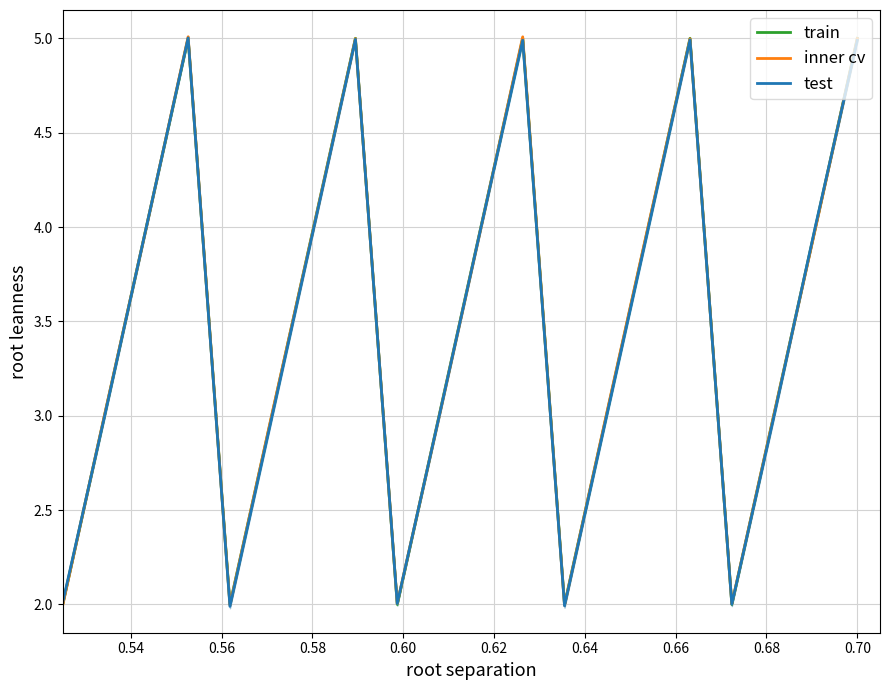

What is the sum of the inner cv values at 16 and 17?

5.0